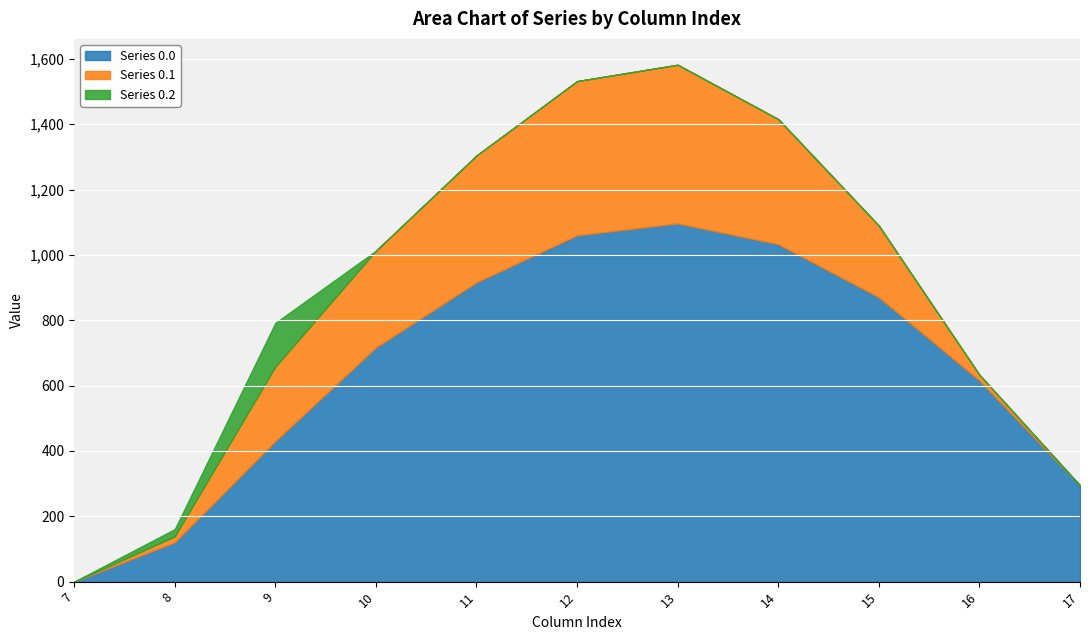

What is the difference between the highest and lowest values at 11?

916.2